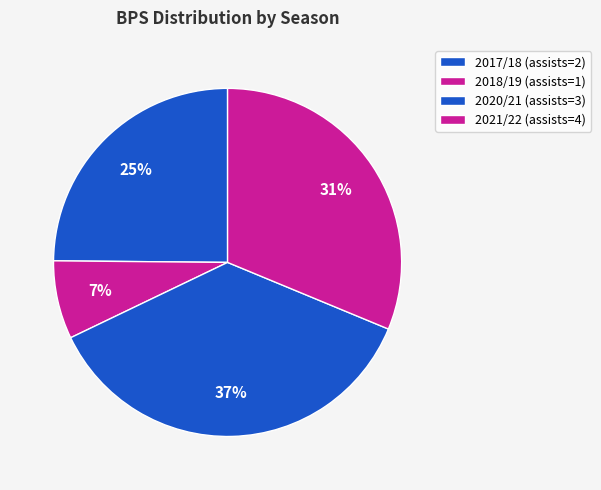

What percentage do 2018/19 (assists=1) and 2020/21 (assists=3) together represent?

43.9%